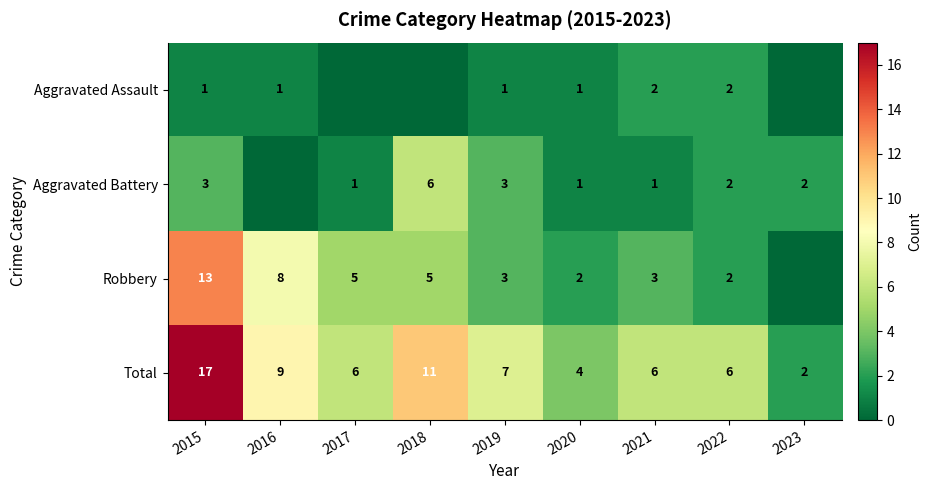

What is the total value across all series at 2016?

18